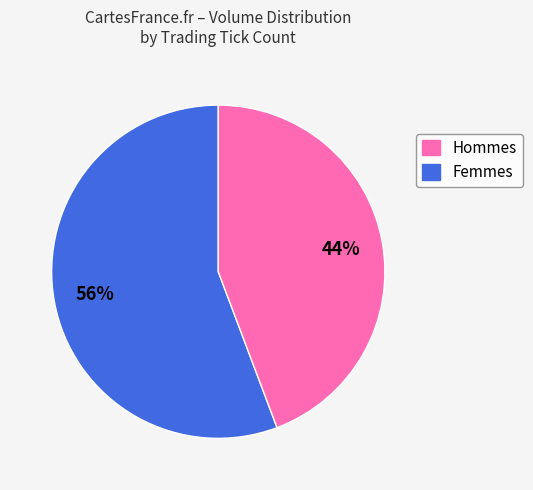

Is there a majority slice in this chart?

Yes